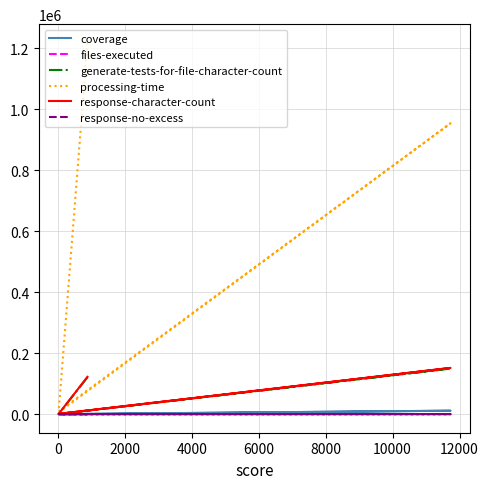

How many data points in processing-time are less than 953962?

2